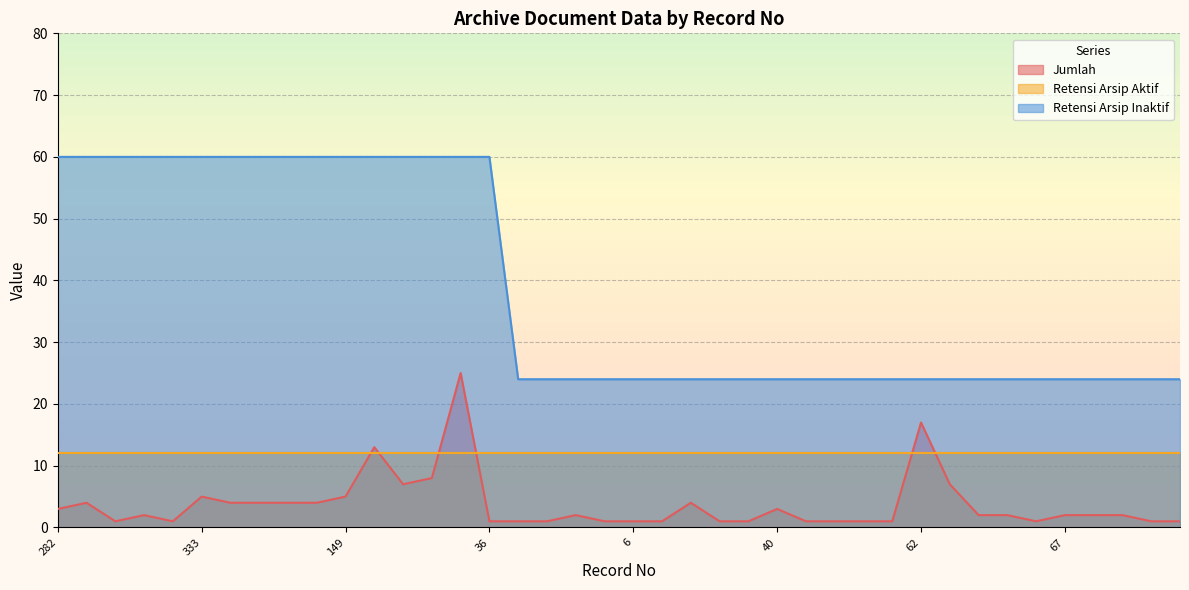

Which series has the widest spread of values?

Retensi Arsip Inaktif